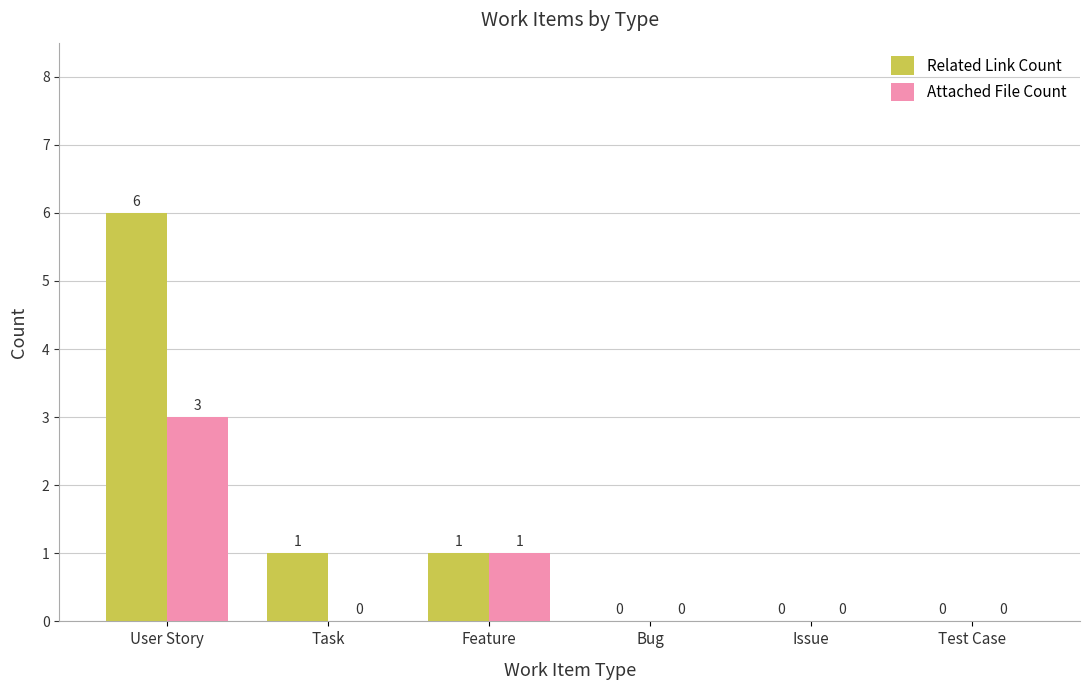

What are all the series names shown in the legend?

Related Link Count, Attached File Count